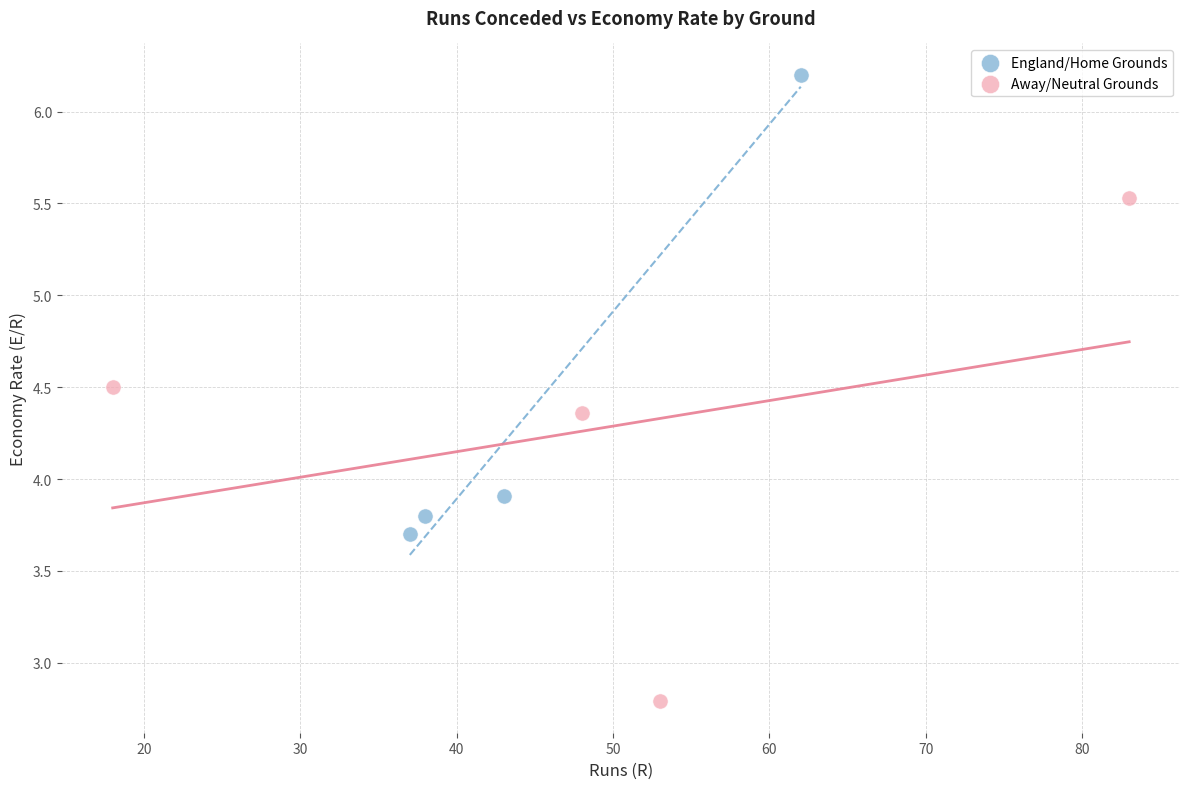

Which series contains the highest Y value?

England/Home Grounds